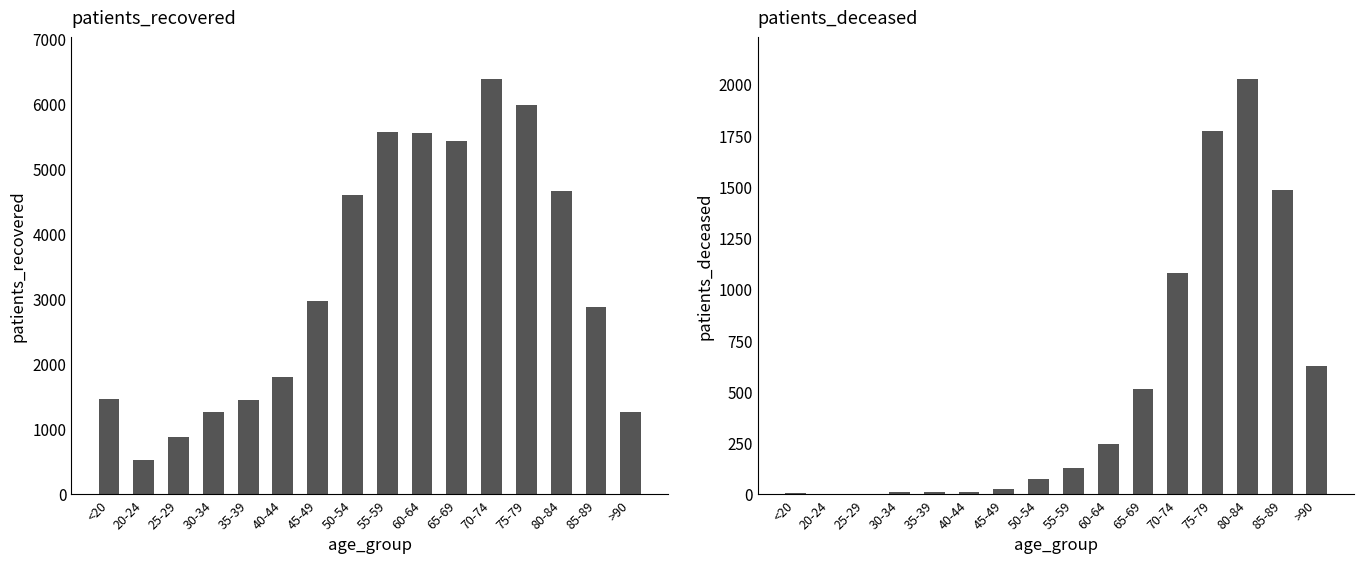

At which label is patients_recovered closest to 3463?

45-49